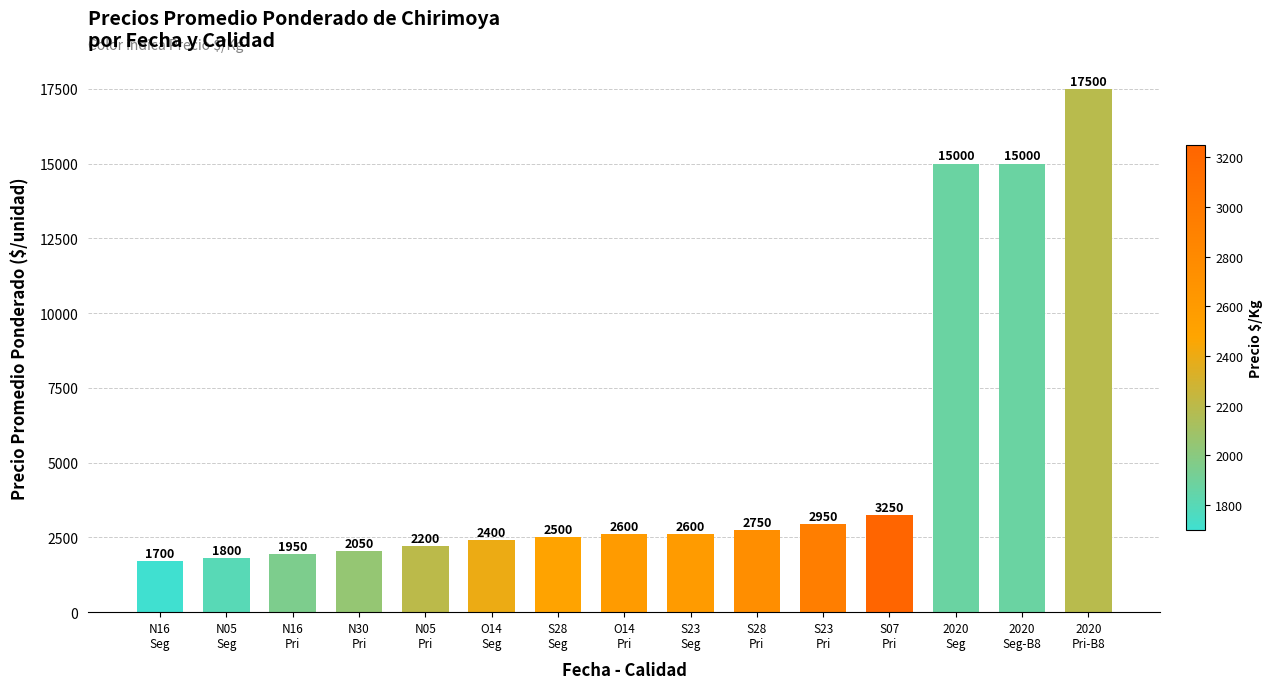

The value at S28
Seg is 1532. True or false?

False